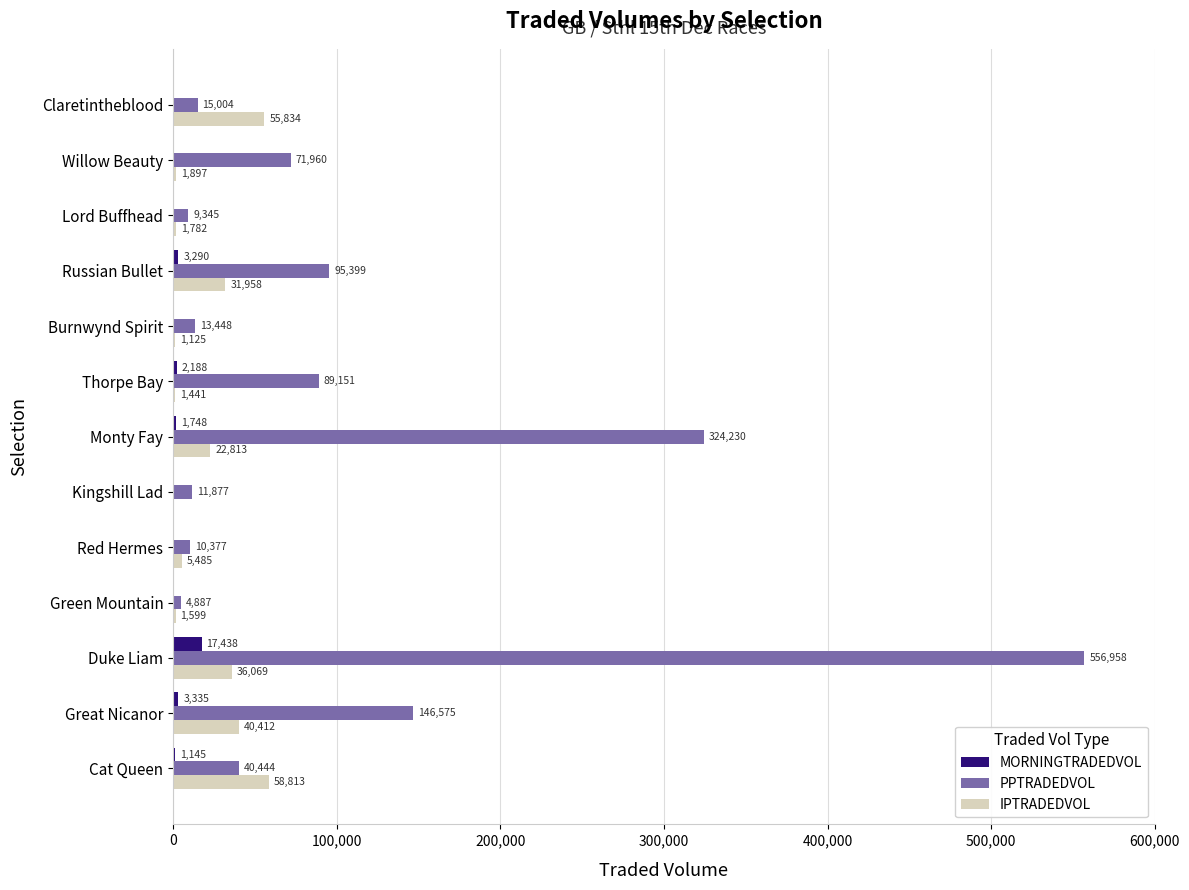

Which series changed the most between Duke Liam and Burnwynd Spirit?

PPTRADEDVOL